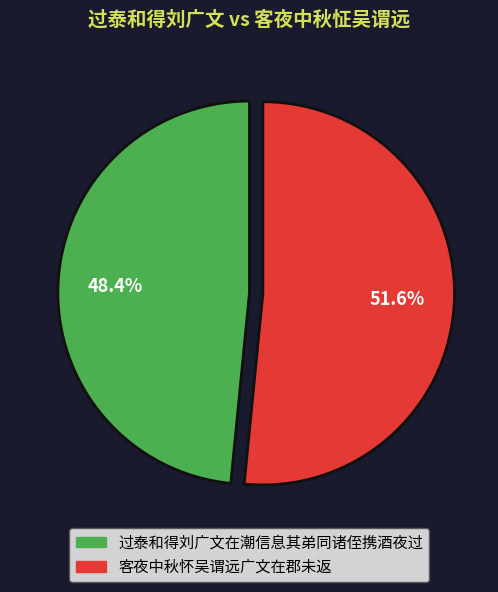

Between 过泰和得刘广文在潮信息其弟同诸侄携酒夜过 and 客夜中秋怀吴谓远广文在郡未返, which is larger?

客夜中秋怀吴谓远广文在郡未返